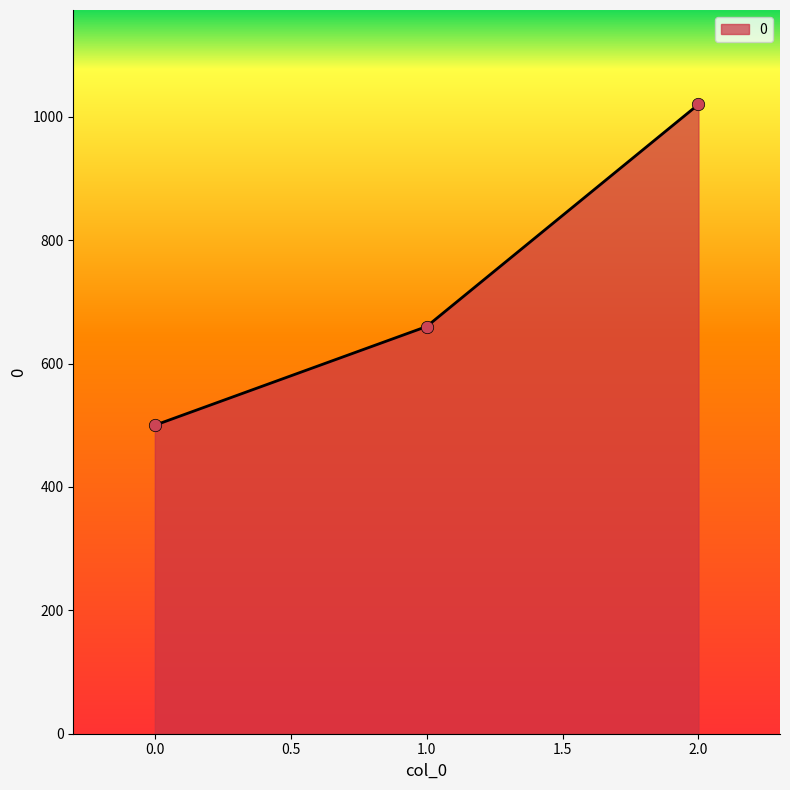

Which has a higher value, 1.0 or 2.0?

2.0